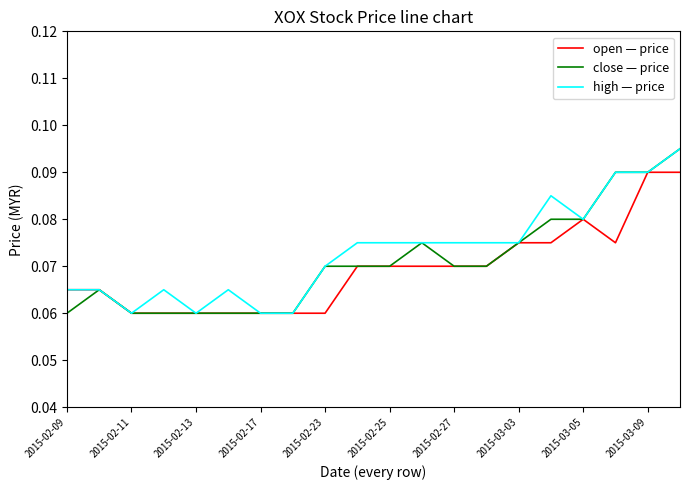

Is it true that high — price equals 0.0 at 2015-03-03?

False